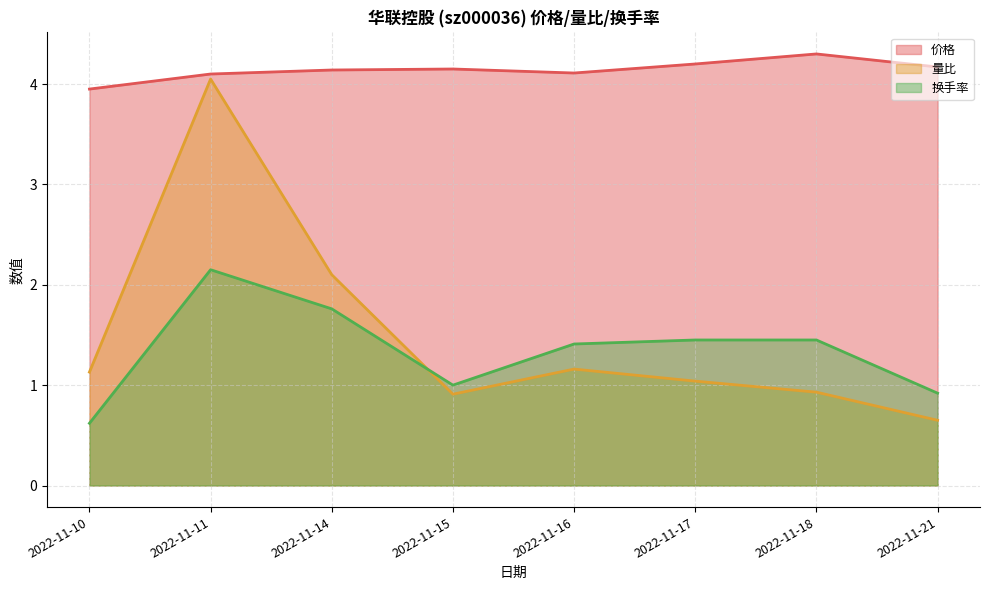

The value of 价格 at 2022-11-18 is 6.1. True or false?

False